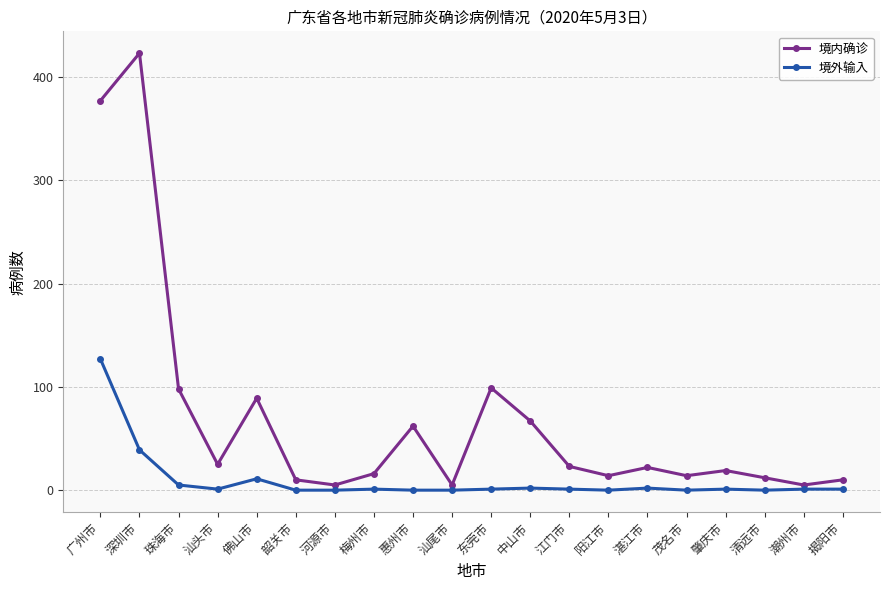

What is the average value of the 境外输入 series?

10